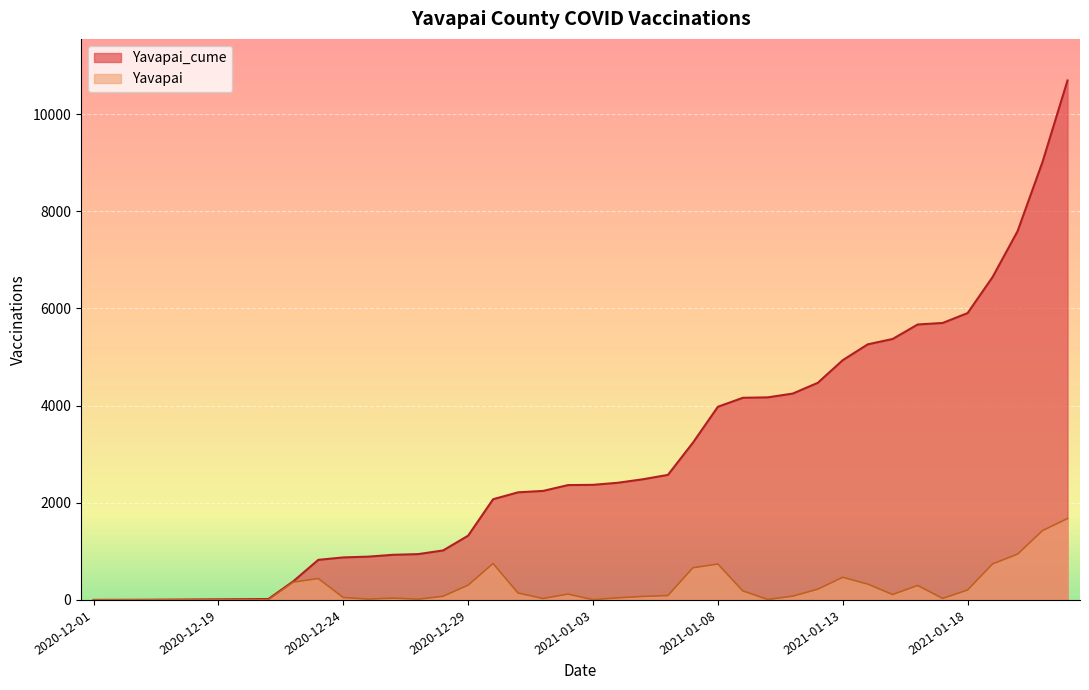

Which category has the highest value across all series?

2021-01-22